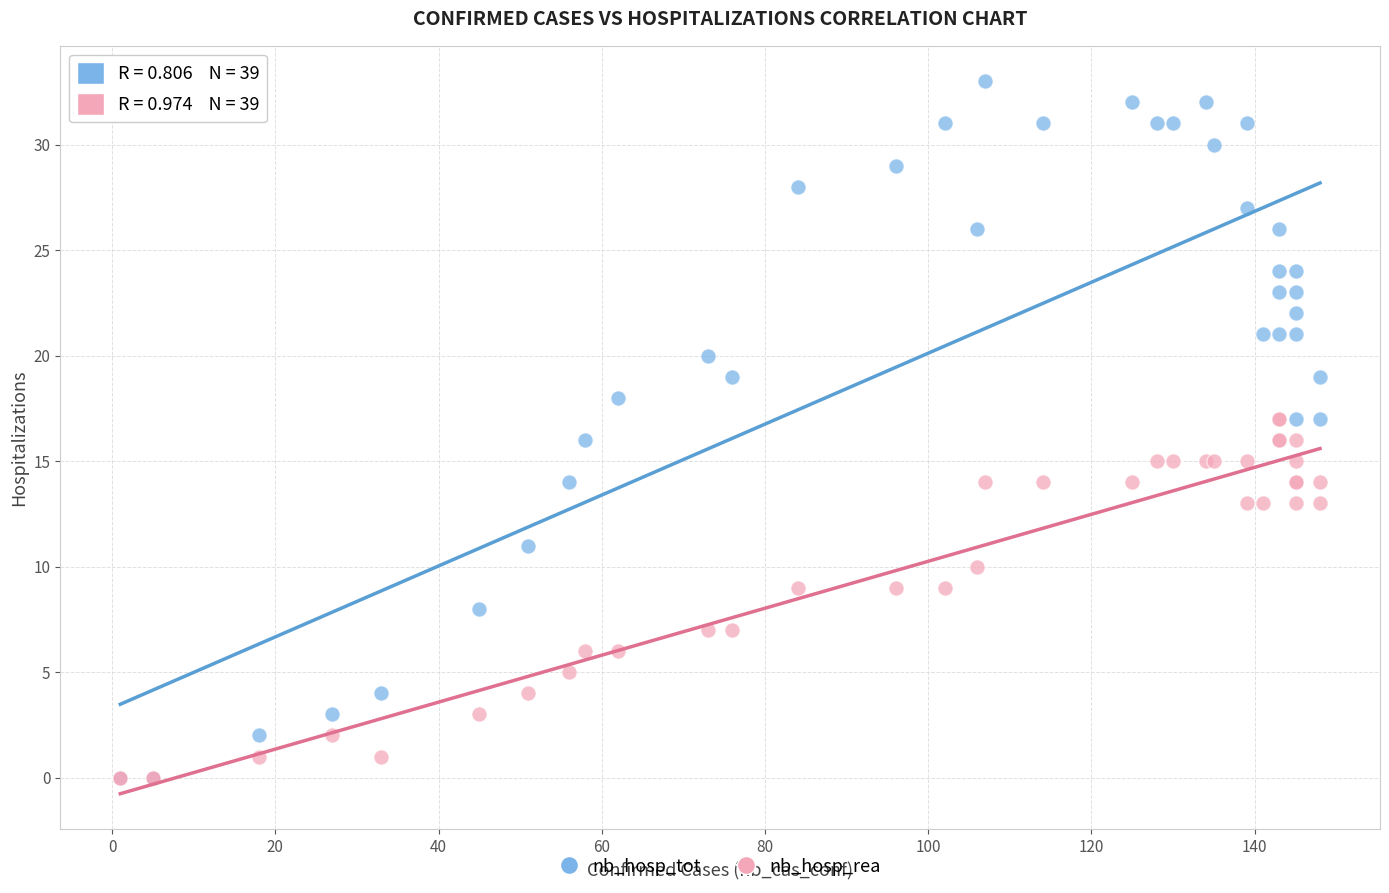

Which series reaches the maximum Y coordinate?

nb_hosp_tot